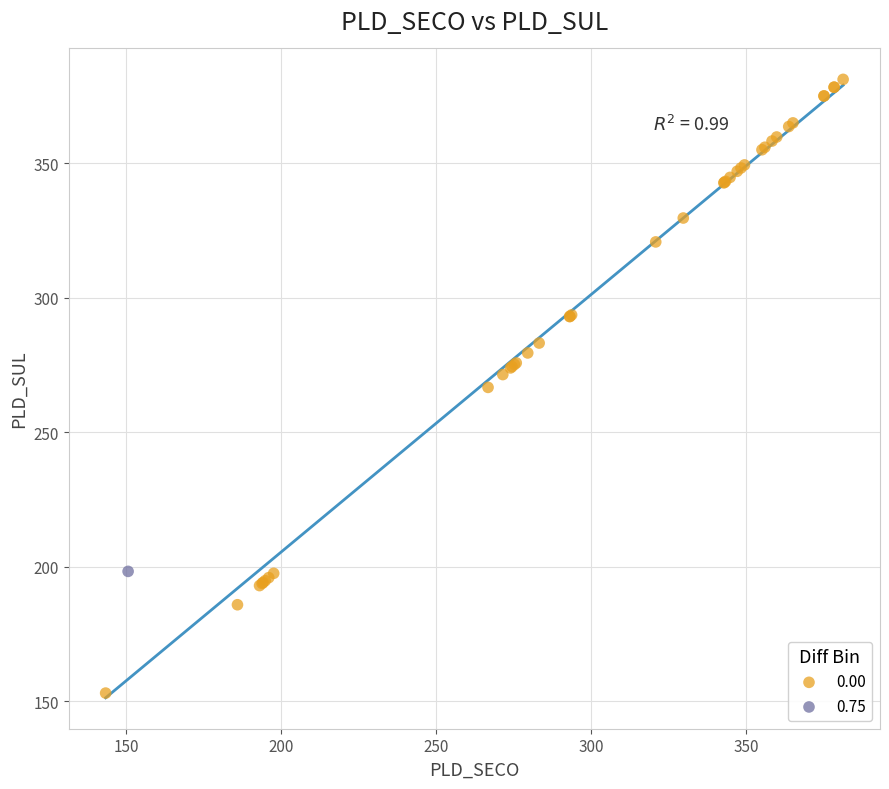

What are all the series names shown in the legend?

0.00, 0.75